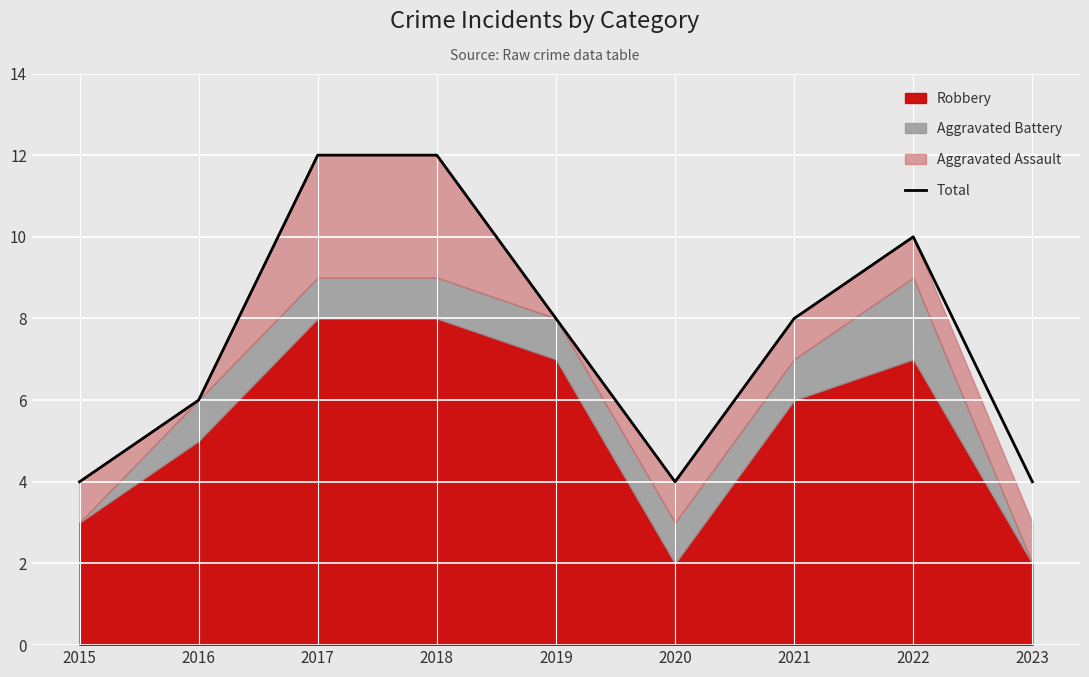

What is the value of the 7th point from the left?

8